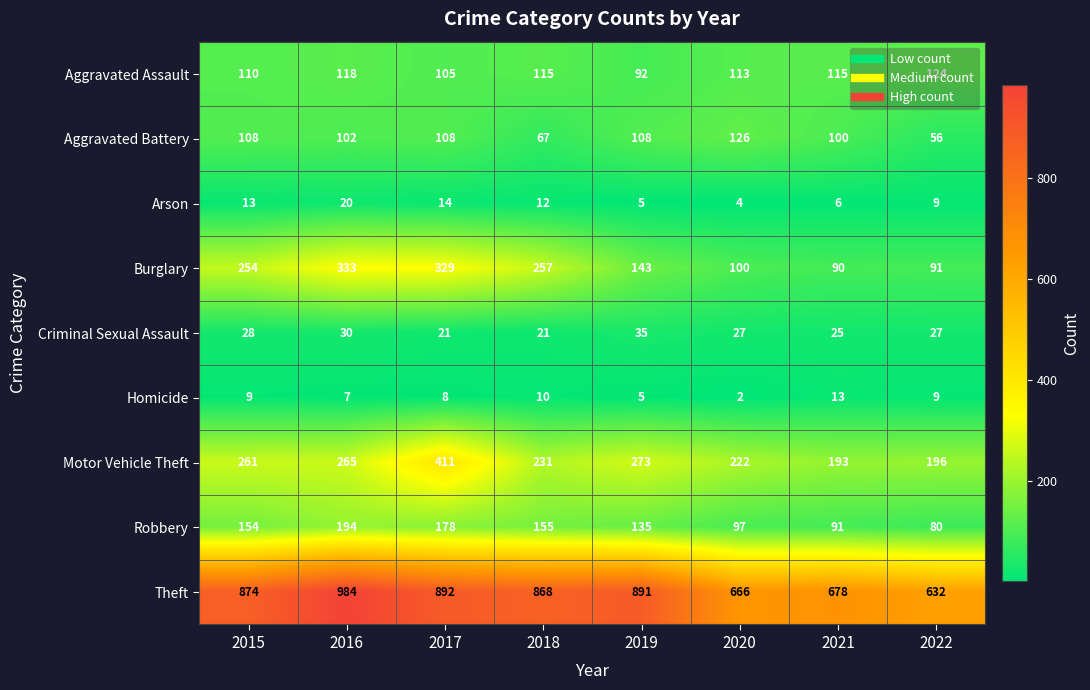

What is the smallest value displayed?

2